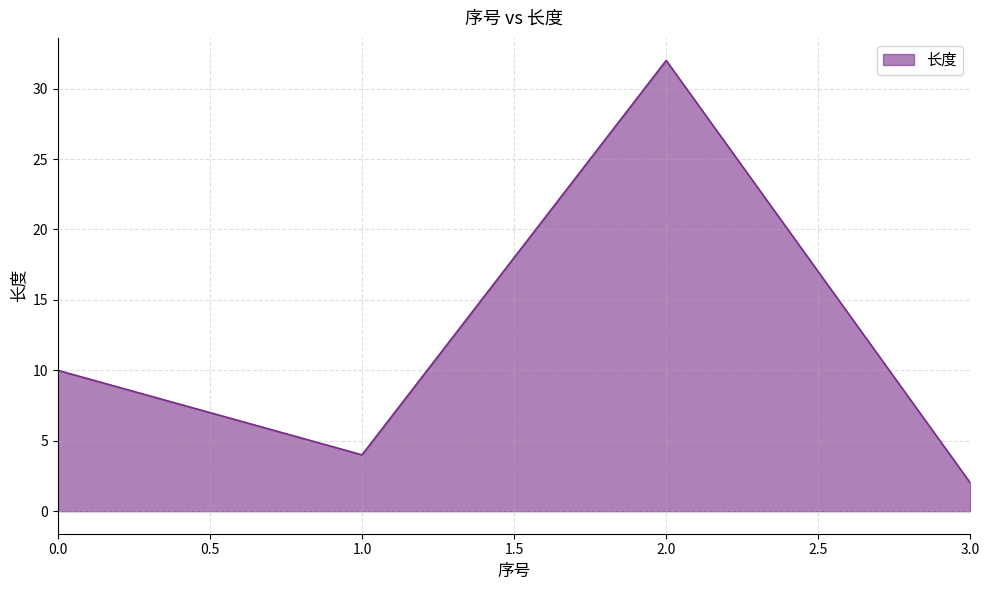

What is the average value?

12